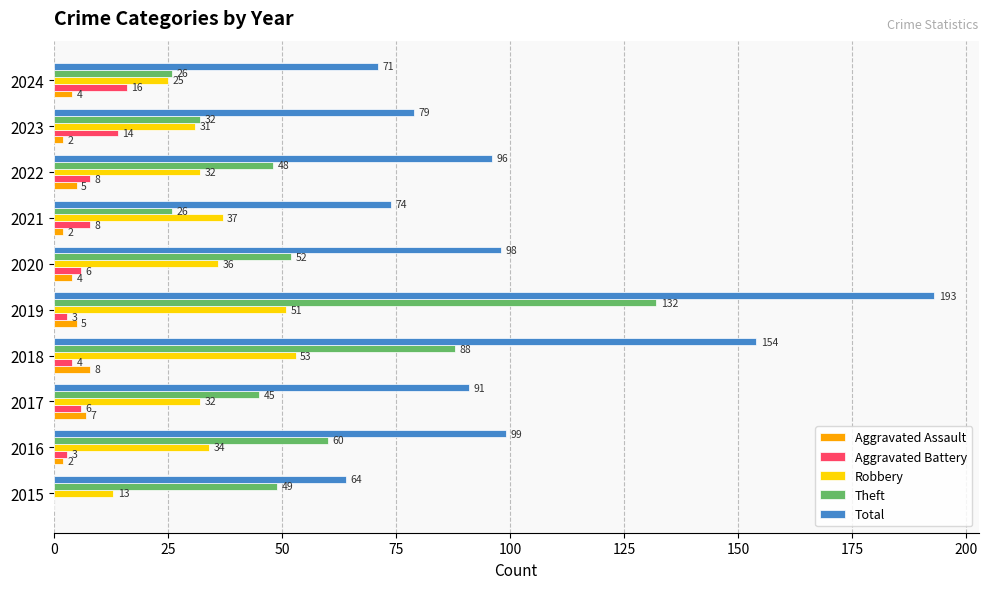

How many distinct data groups are displayed?

5